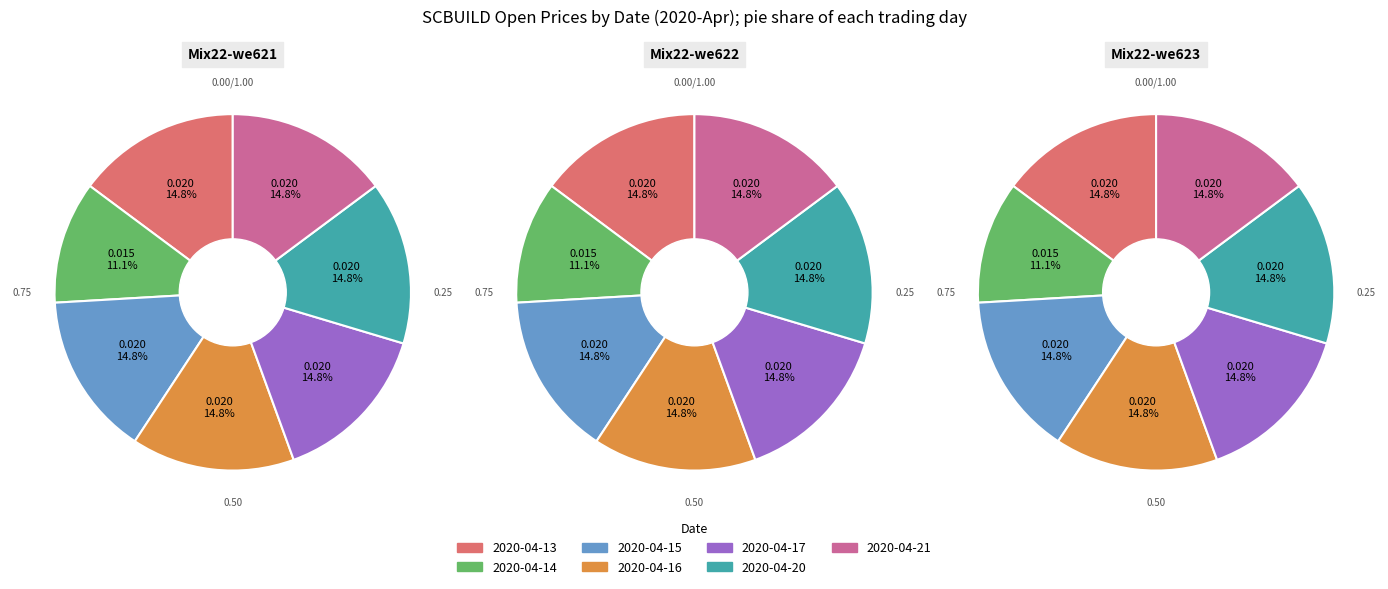

Is it true that 2020-04-17 is 15% of the pie?

True